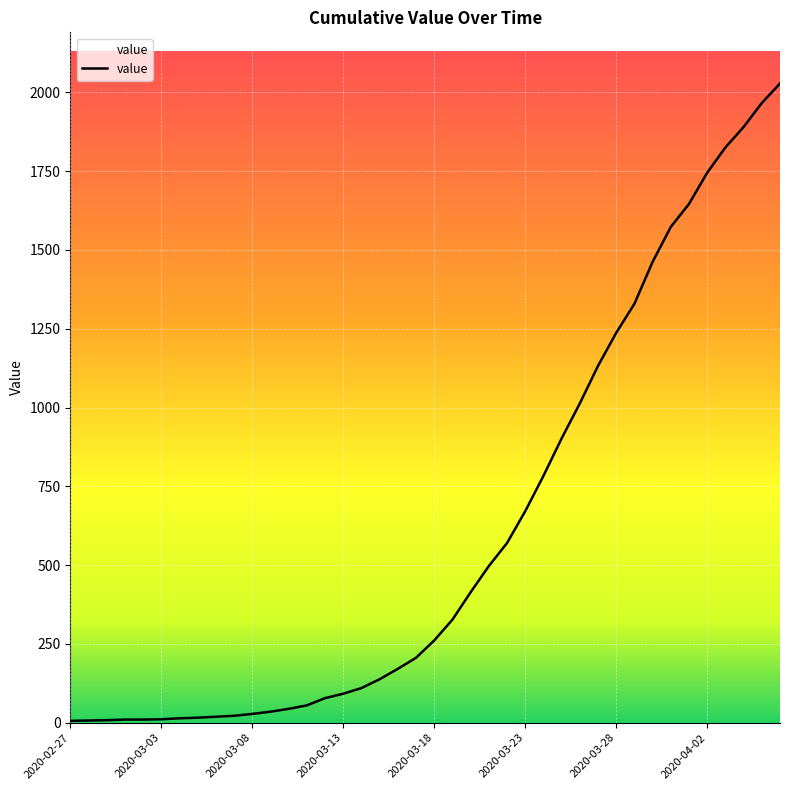

What is the maximum value shown in the chart?

2028